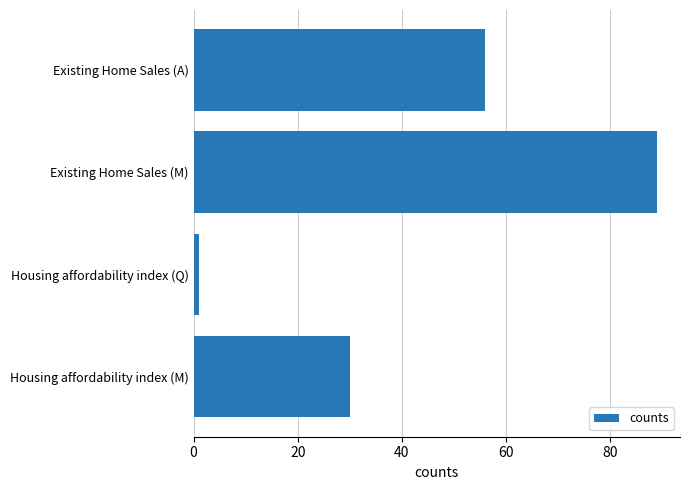

True or false: the data shows 80 at Existing Home Sales (A).

False